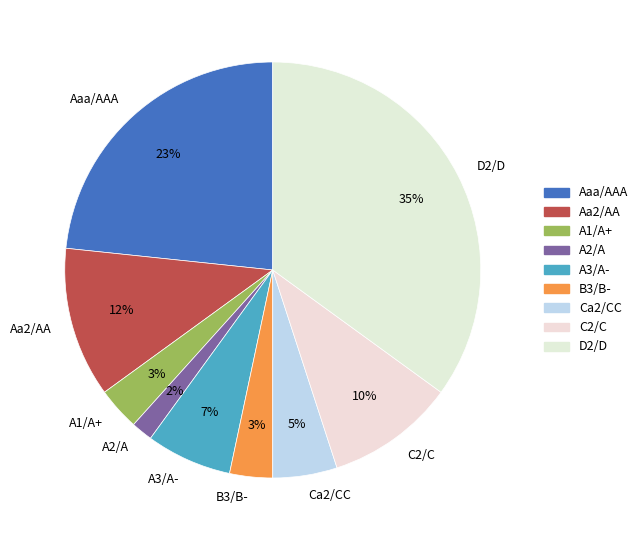

The Aaa/AAA slice represents 33% of the pie. True or false?

False